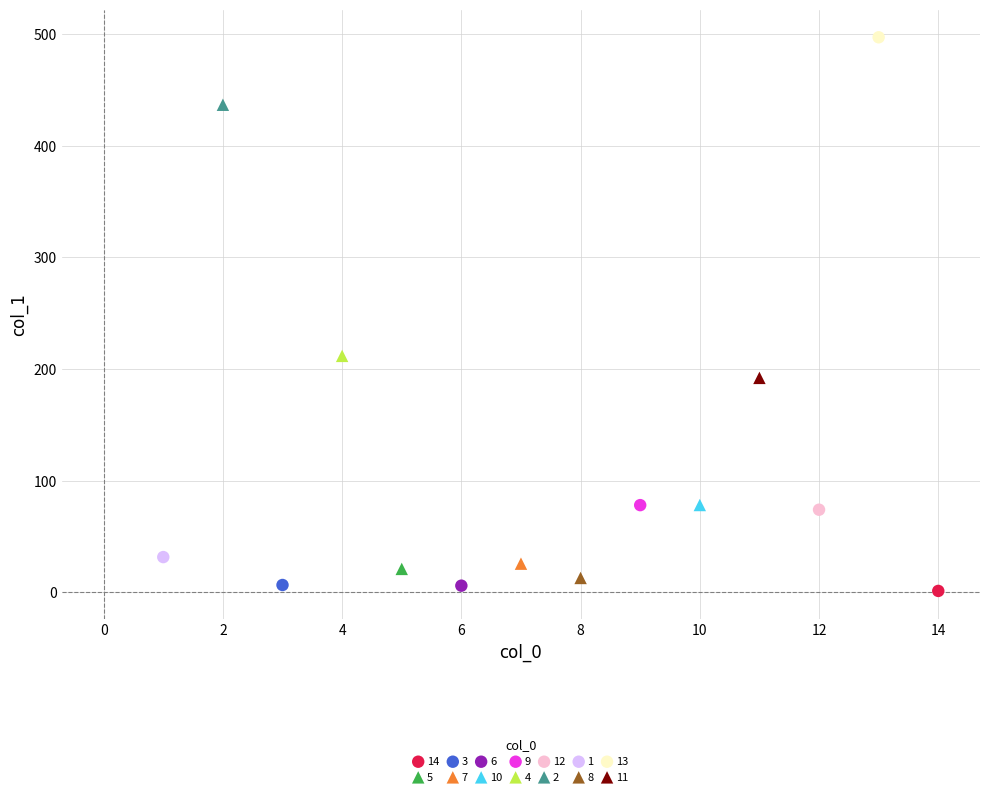

What are all the series names shown in the legend?

14, 5, 3, 7, 6, 10, 9, 4, 12, 2, 1, 8, 13, 11